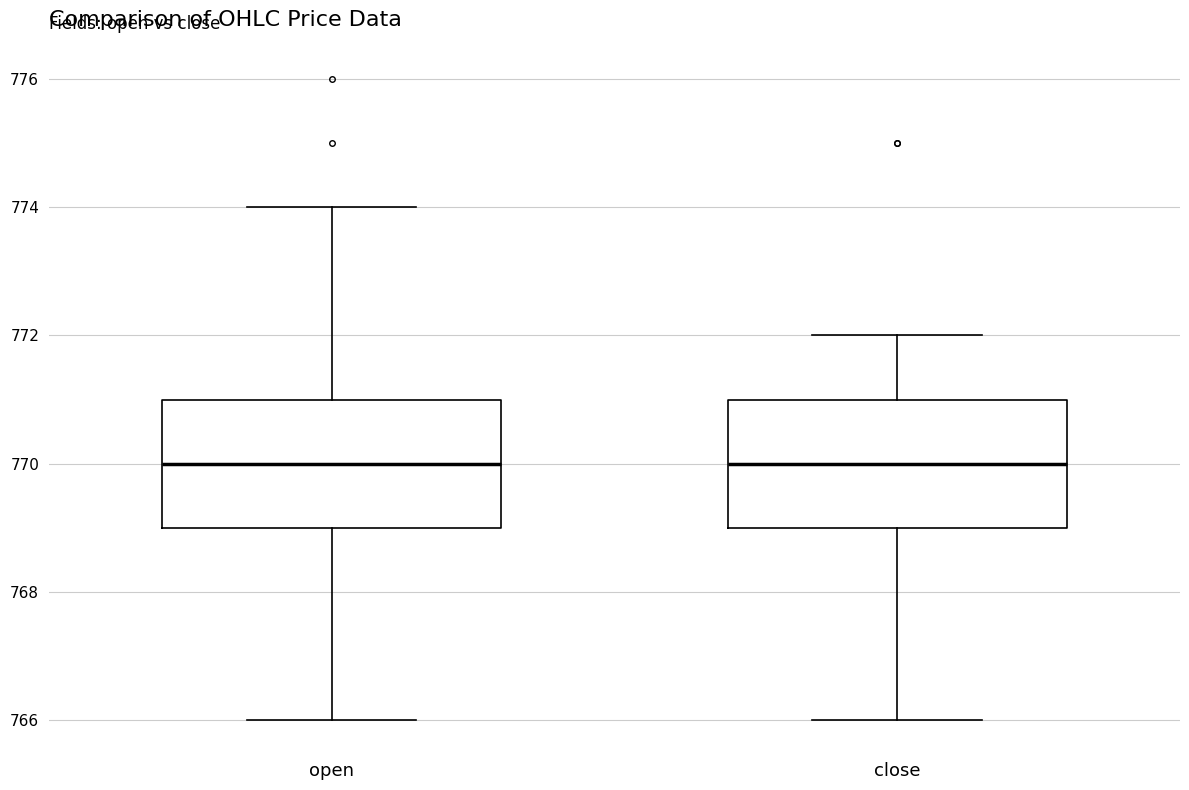

Reading left to right, transcribe this box plot: for each box, give where its median line is, the range the box spans, and where its two whiskers end, as read against the y-axis. The values are not printed on the chart, so give them approximately, as read against the axis.

open: median 770, box 769 to 771, whiskers 766 to 774
close: median 770, box 769 to 771, whiskers 766 to 772